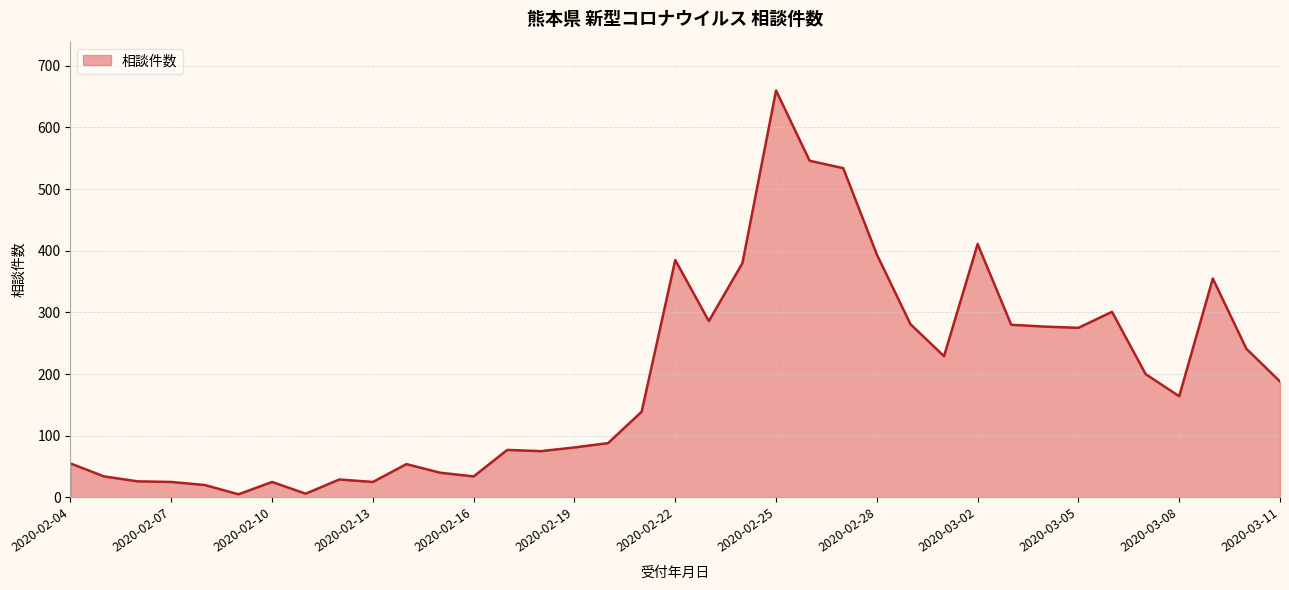

What is the difference between the maximum and minimum values?

655